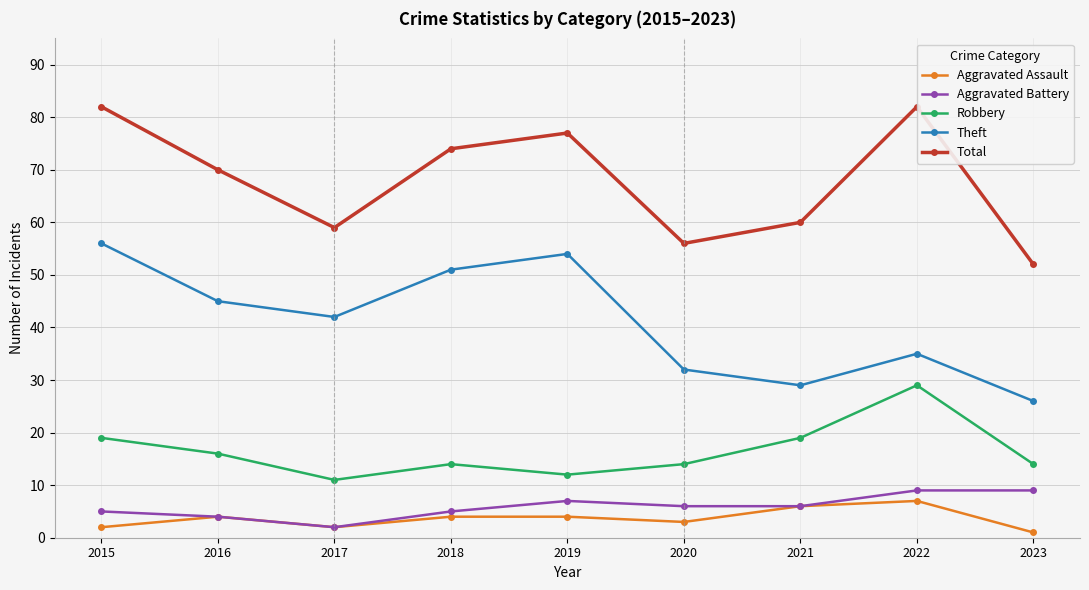

Is it true that Aggravated Battery equals 16 at 2022?

False